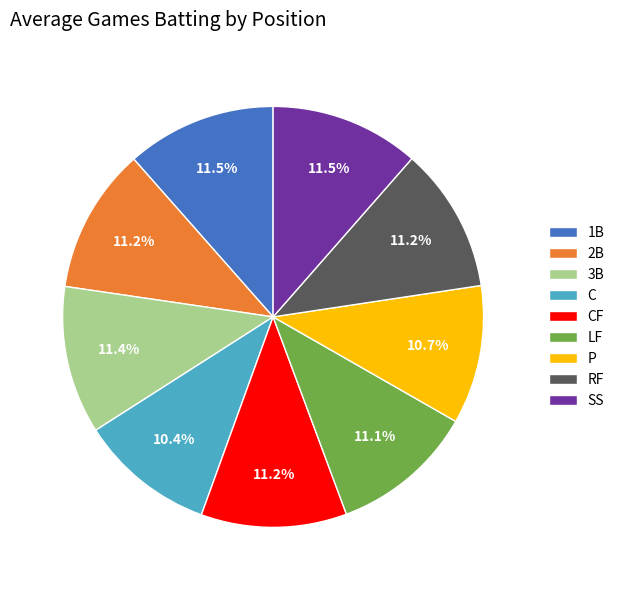

How many segments does this pie chart have?

9